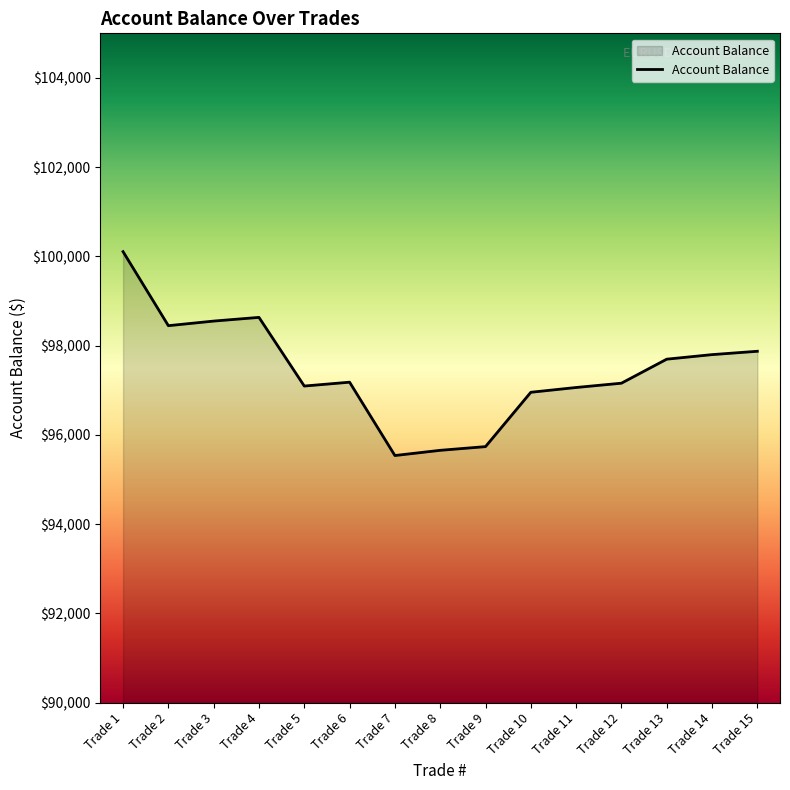

What is the maximum value shown in the chart?

100107.2